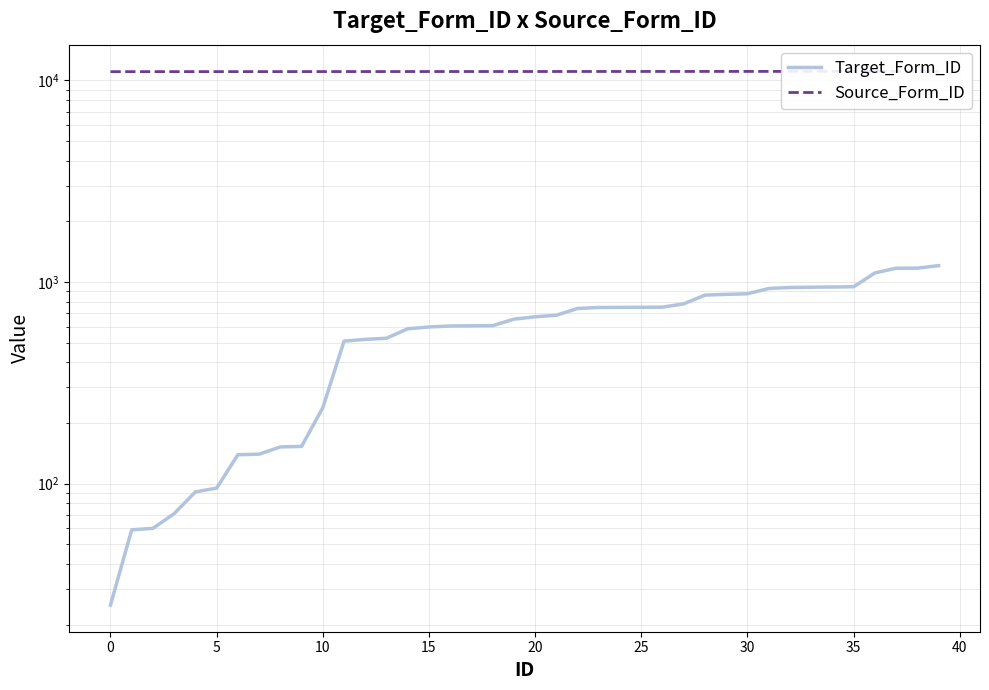

How many data points in Target_Form_ID are less than 672?

20